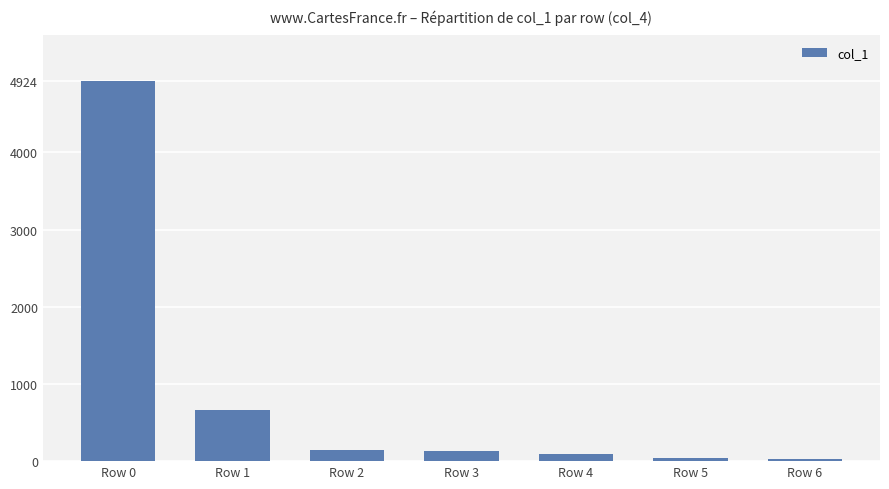

Is it true that the value at Row 5 is 47?

True